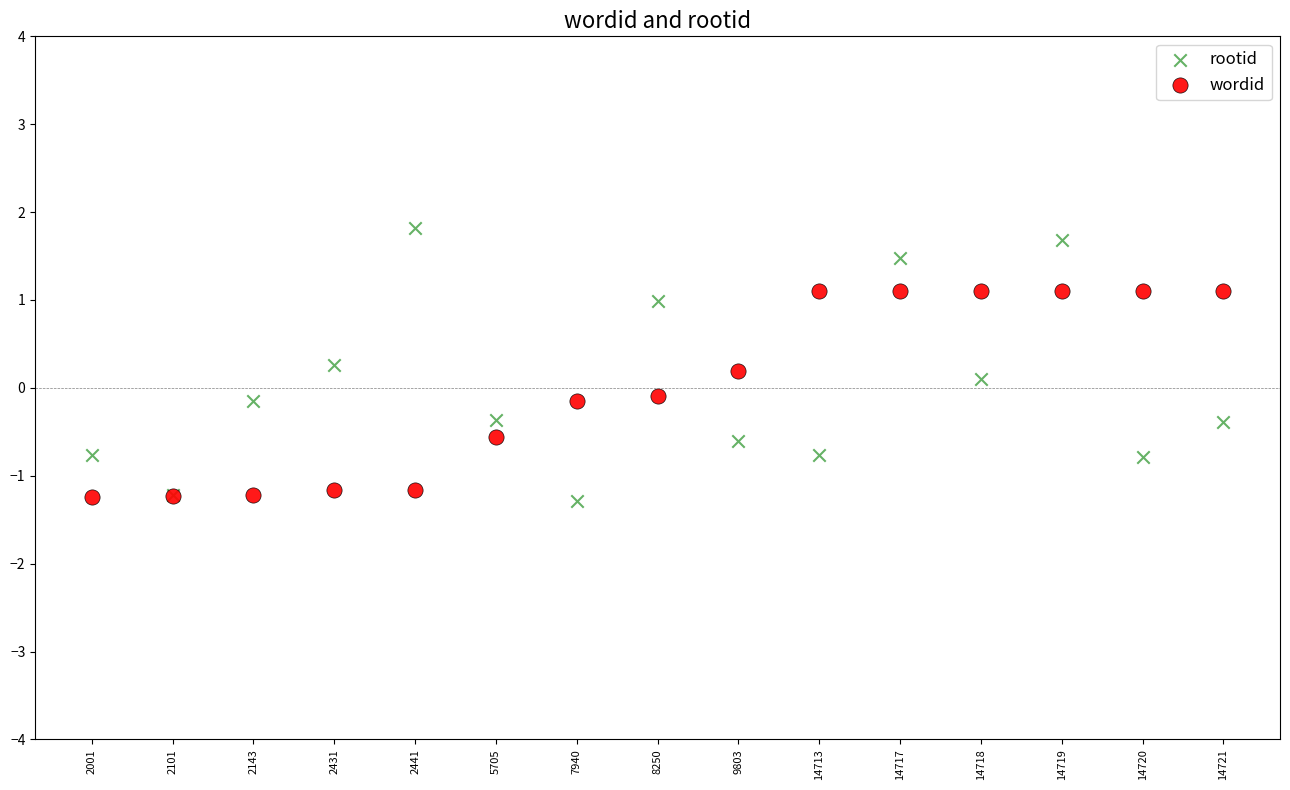

Which series has the widest spread of Y values?

rootid